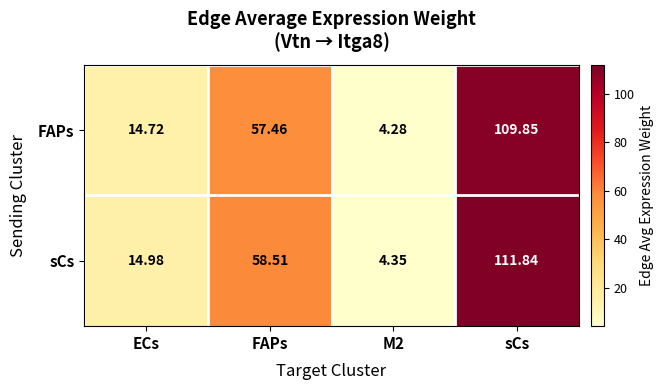

Which label corresponds to the largest value in the chart?

sCs